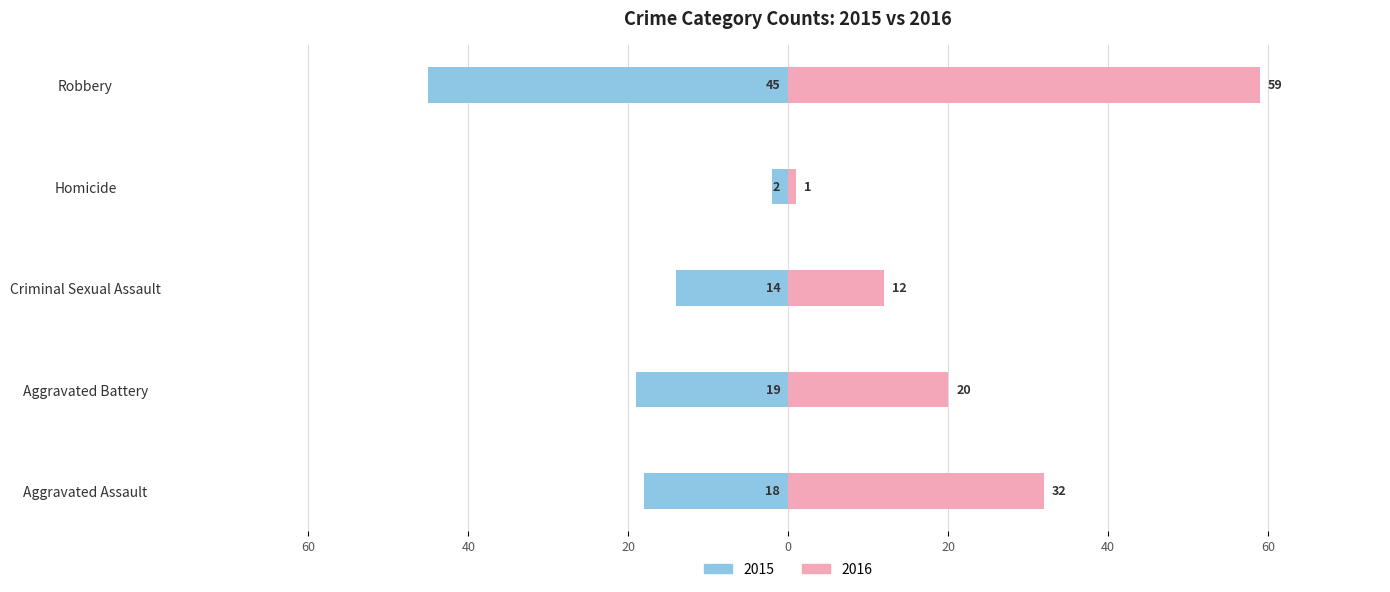

What position from the left is Criminal Sexual Assault?

3